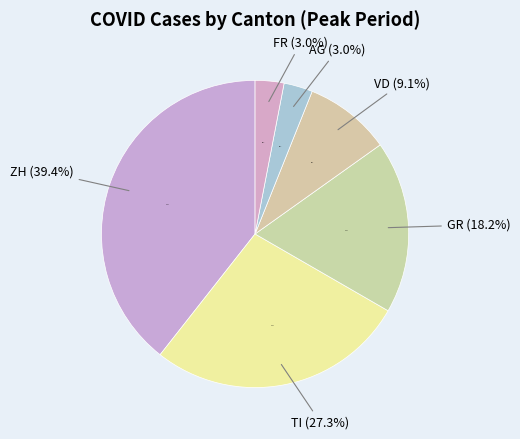

True or false: TI accounts for 27% of the total.

True